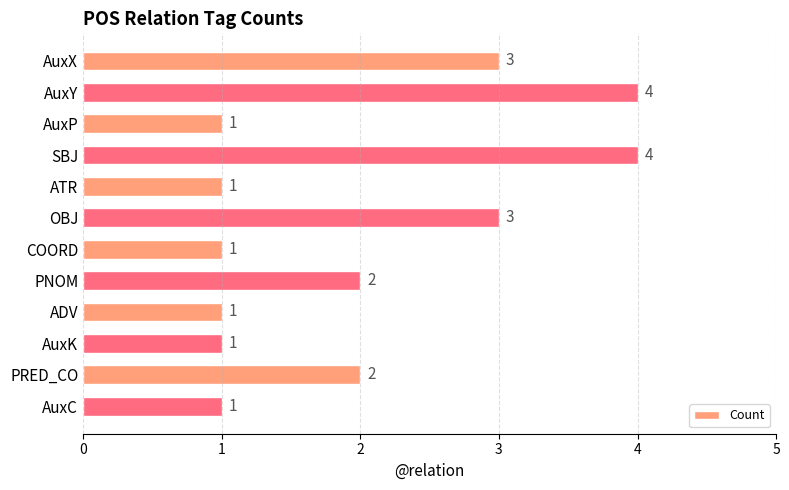

Reading top to bottom, extract all data points from this chart.

AuxX=3	AuxY=4	AuxP=1	SBJ=4	ATR=1	OBJ=3	COORD=1	PNOM=2	ADV=1	AuxK=1	PRED_CO=2	AuxC=1